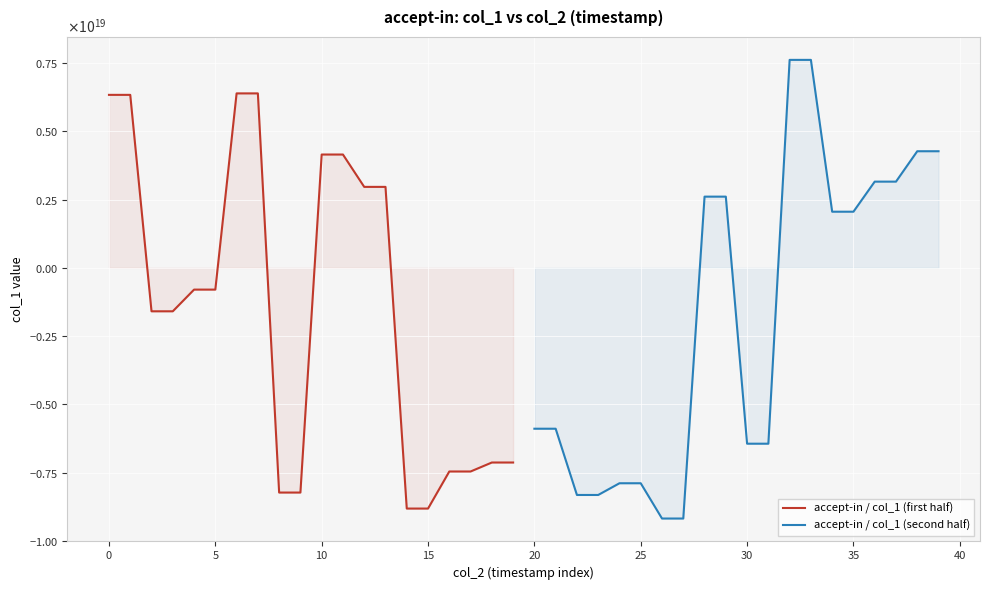

Is the value of accept-in / col_1 (first half) at 13 greater than the value of accept-in / col_1 (second half) at 40?

Yes